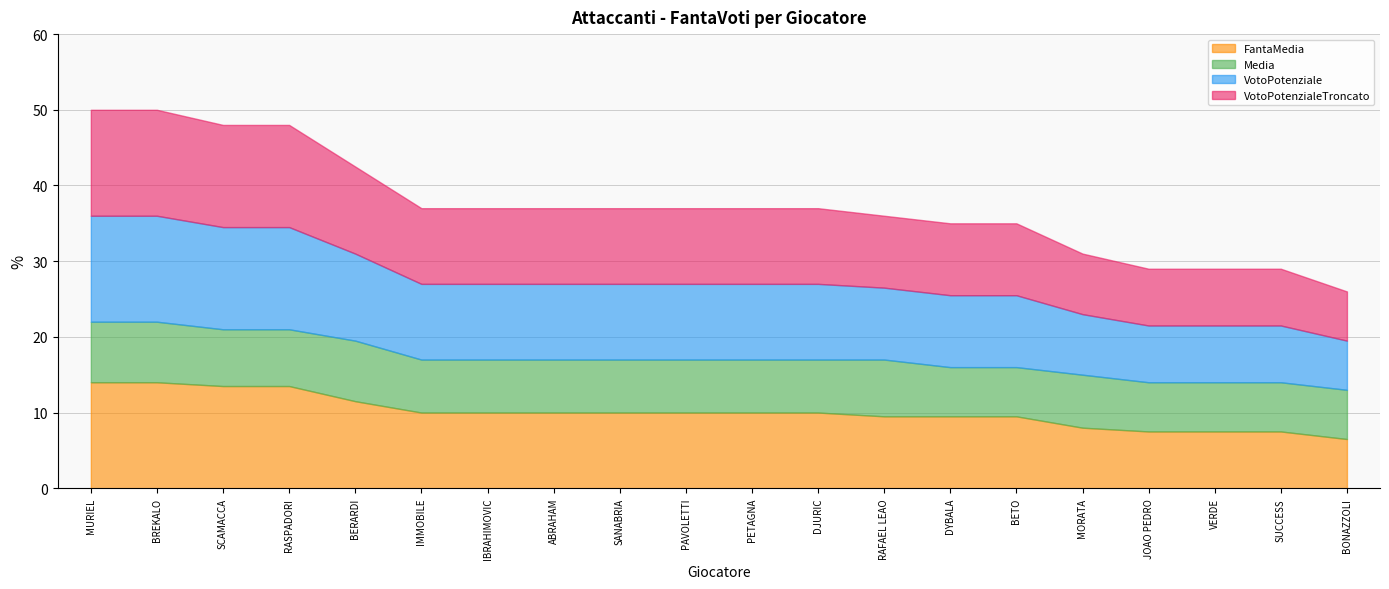

What is the average value of the Media series?

7.1